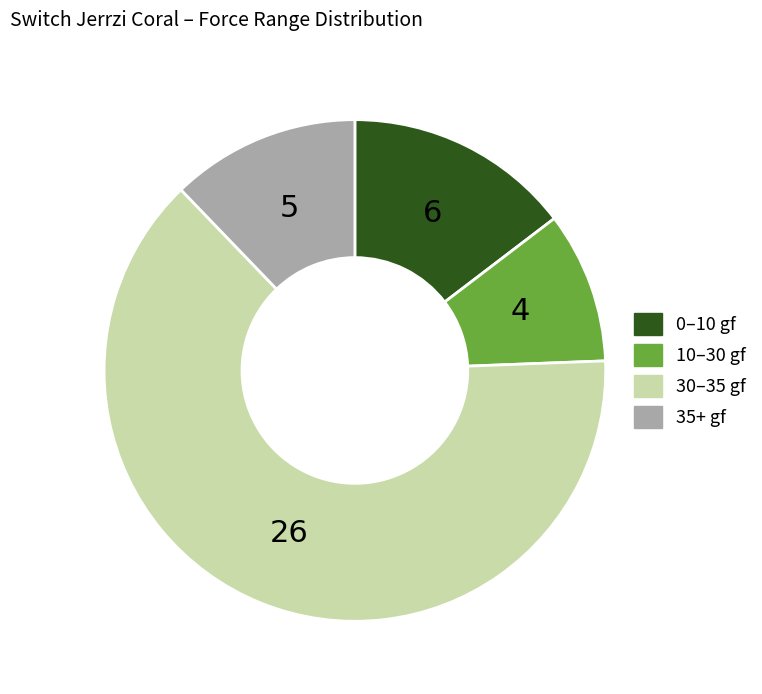

Is there a majority slice in this chart?

Yes